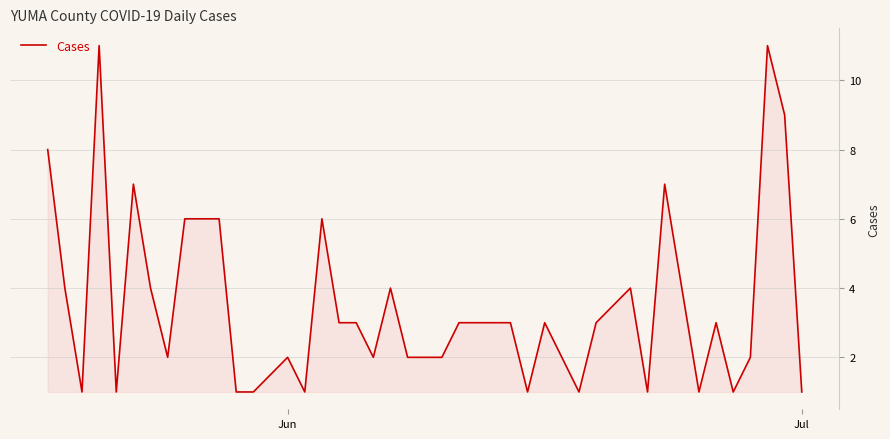

What is the maximum value shown in the chart?

11